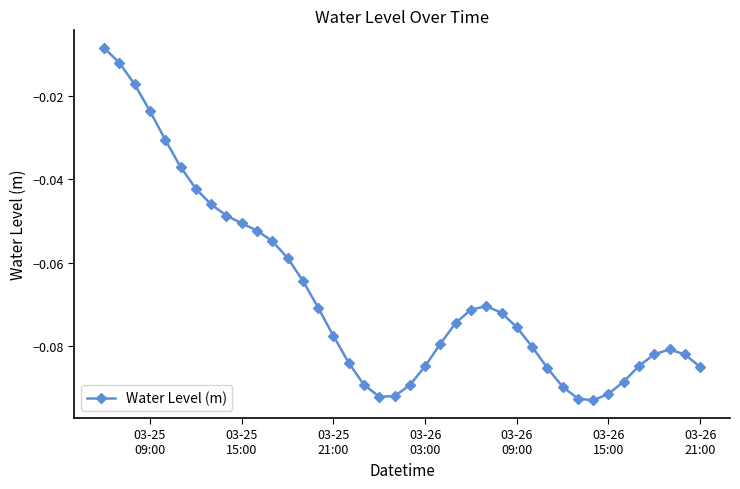

True or false: there are more than 1 points higher than both neighbors.

True